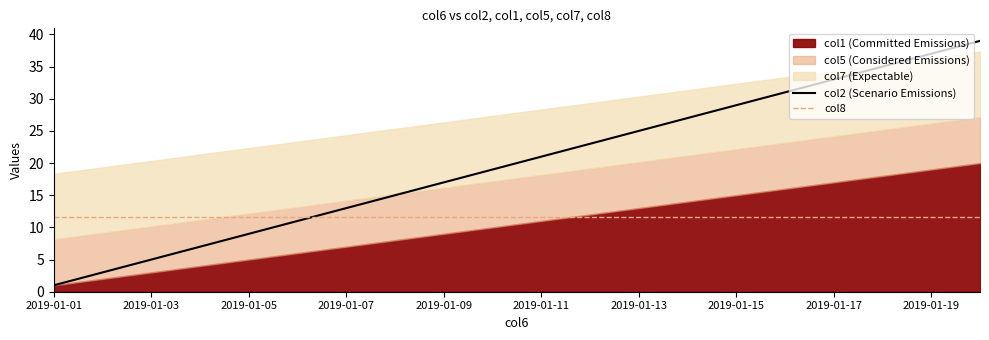

What is the approximate value of col2 (Scenario Emissions) at 2019-01-19?

37.0